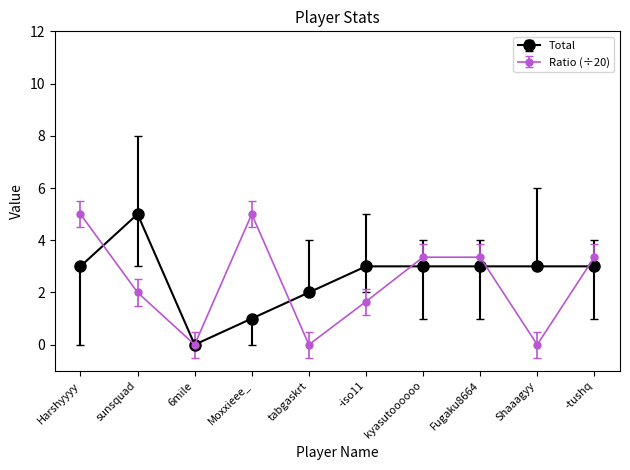

How many lines are shown in the chart?

2